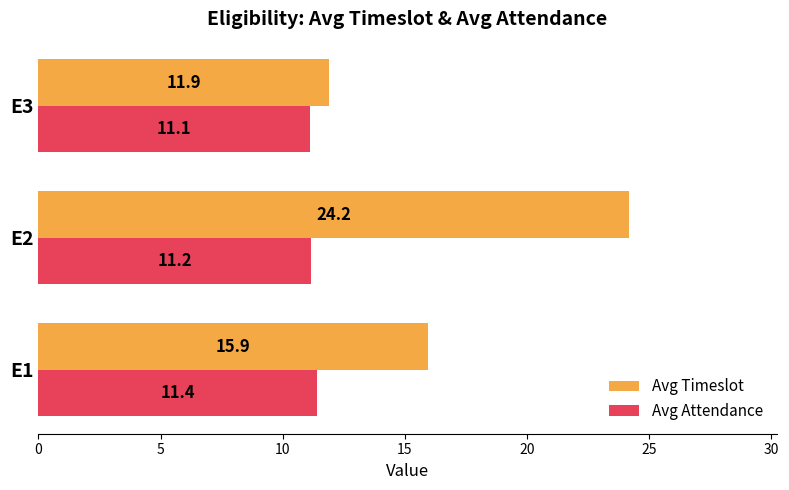

The Avg Timeslot series shows 2.9 at E3. True or false?

False